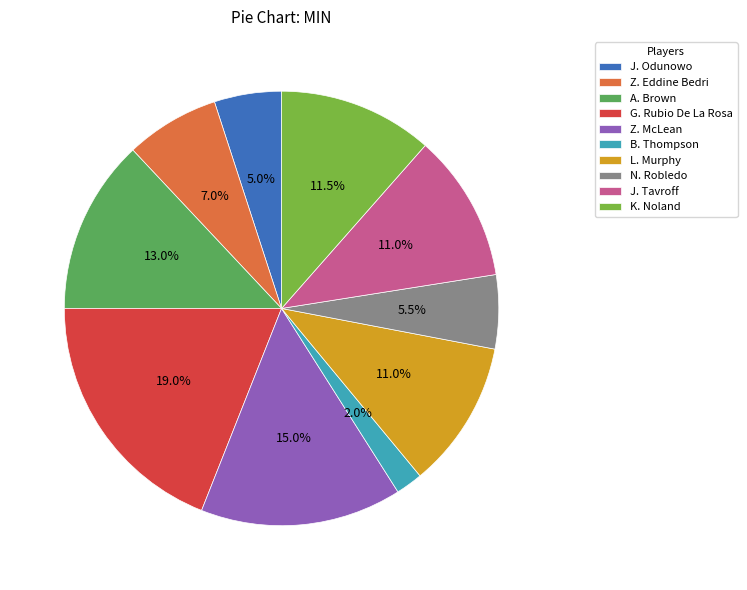

Approximately how many times larger is the value at Z. McLean compared to K. Noland?

1.3